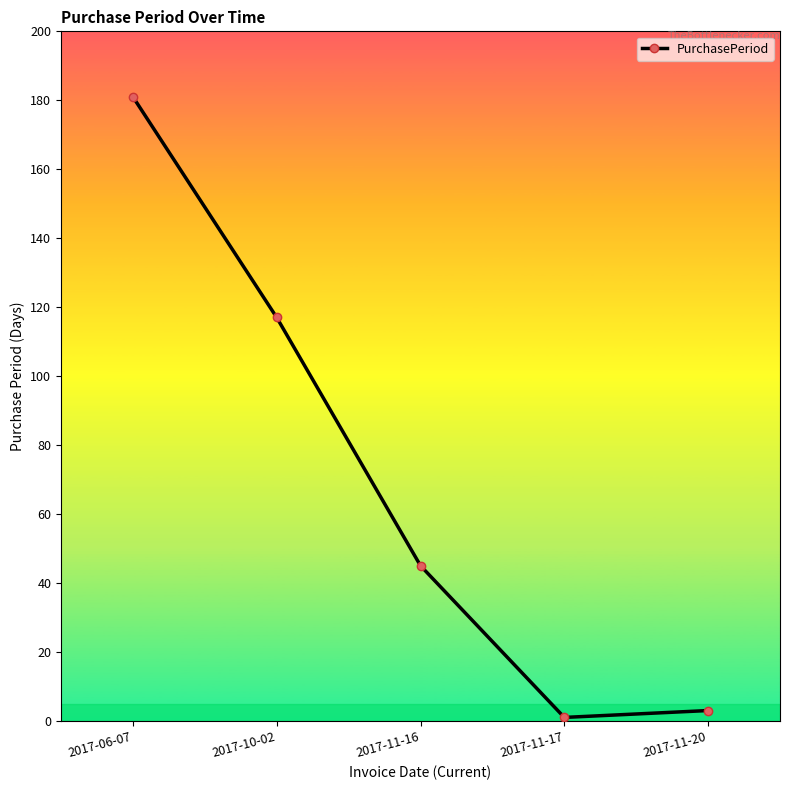

Is it true that the value at 2017-11-16 is 27?

False